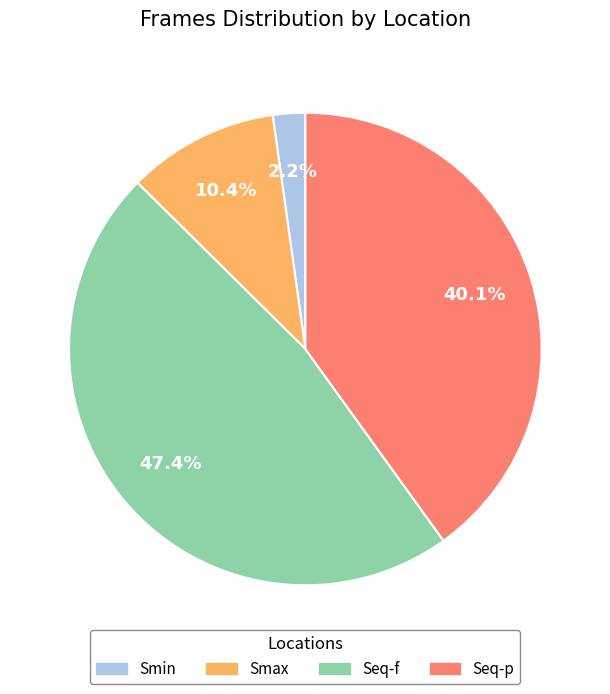

Which category has the smallest portion of the pie?

Smin